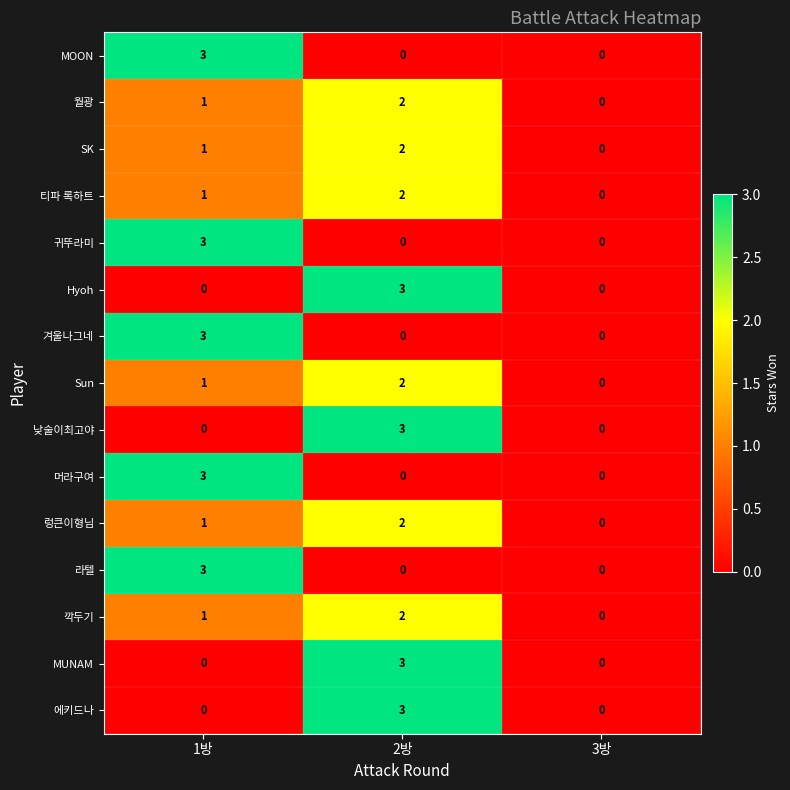

Is the value of 월광 at 3방 greater than the value of 깍두기 at 1방?

No